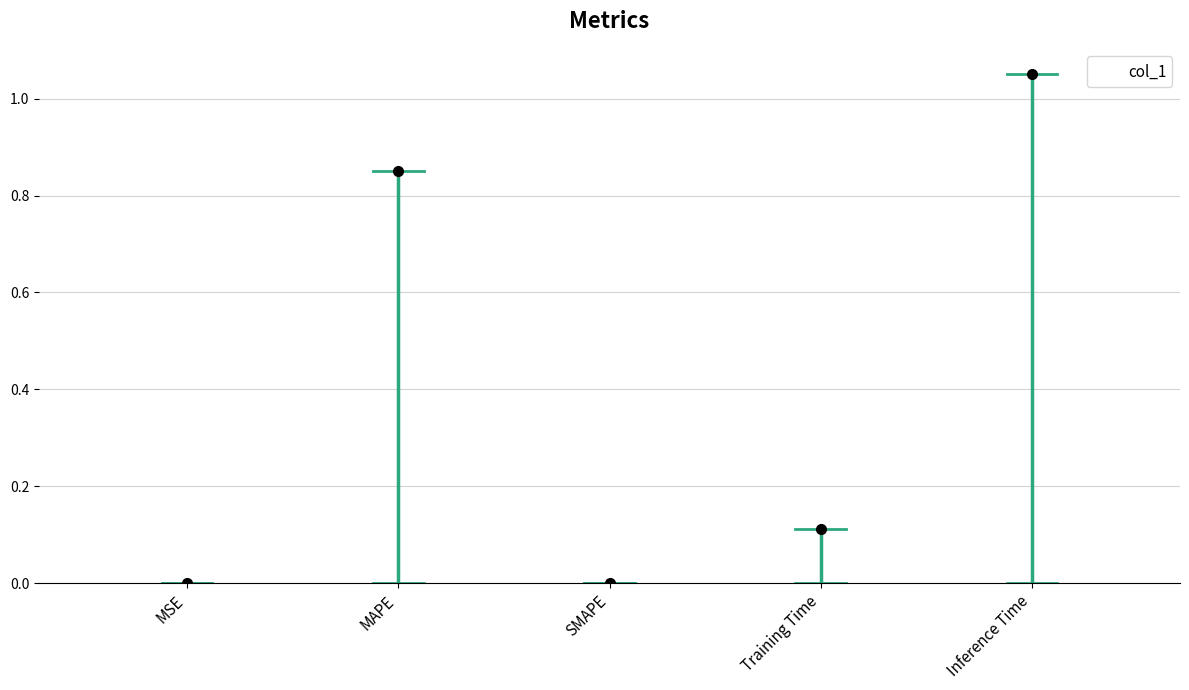

Reading left to right, extract all data points from this chart.

0.0	0.9	0.0	0.1	1.1